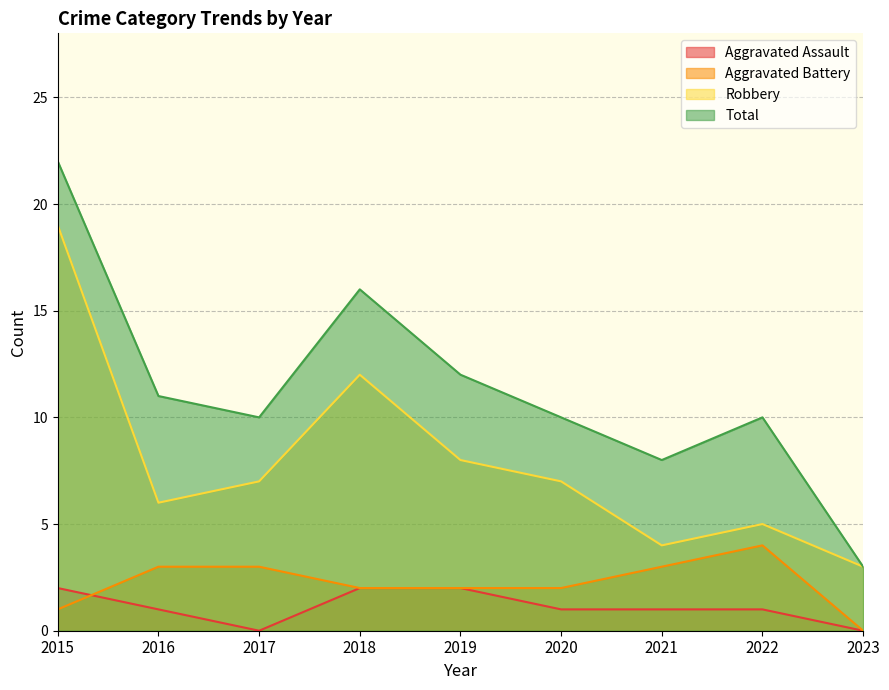

What is the difference between the highest and lowest values at 2017?

10